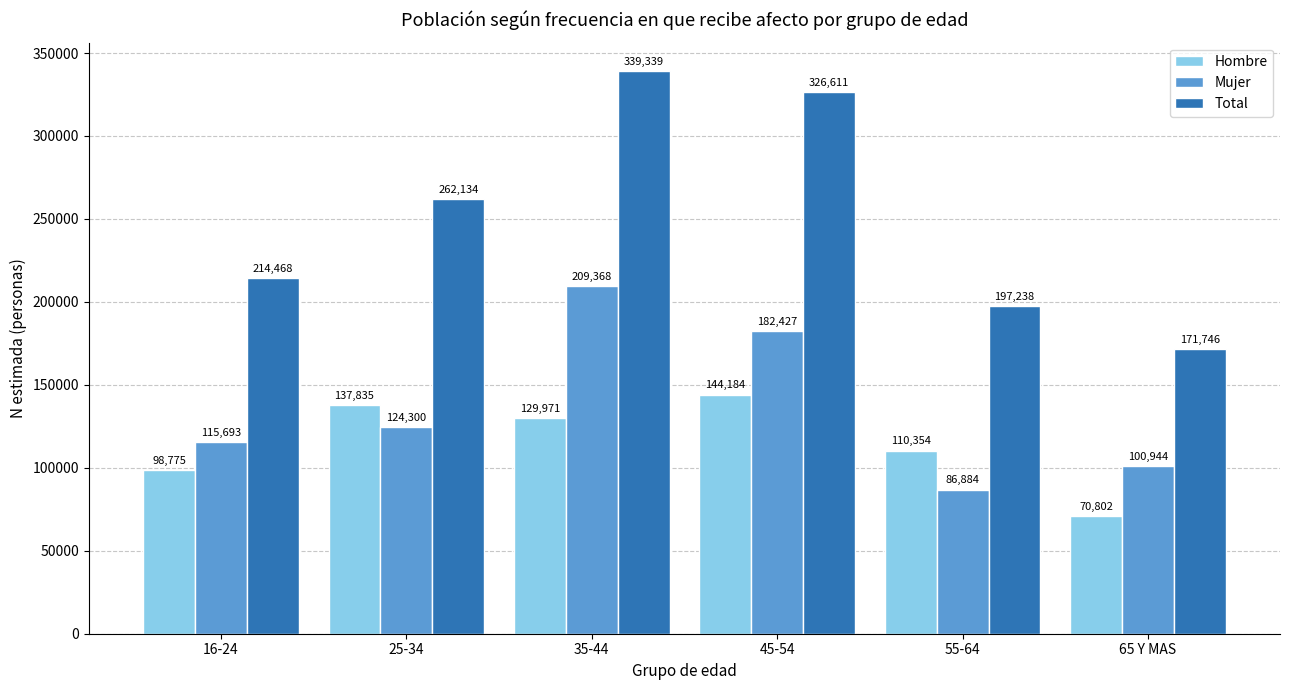

The value of Mujer at 35-44 is 344661. True or false?

False